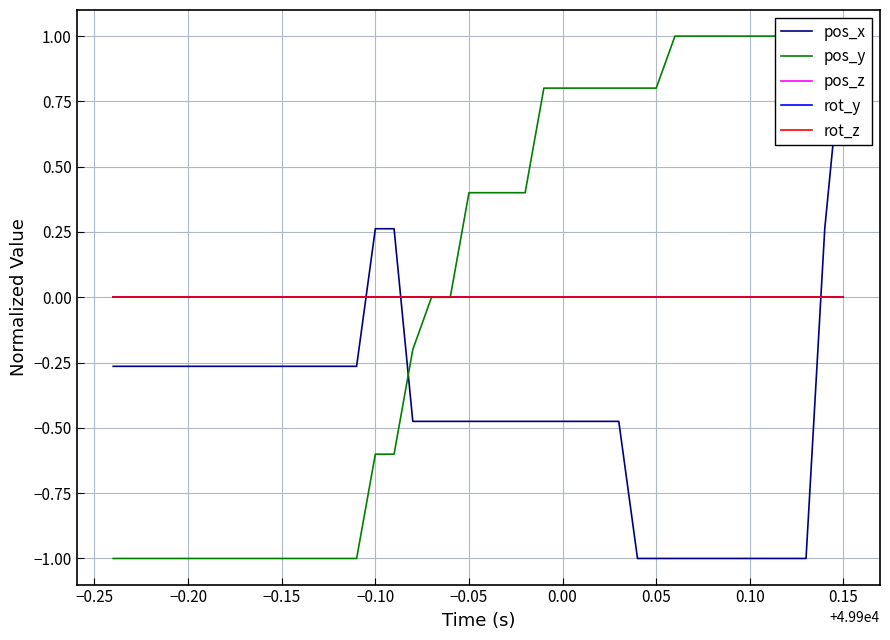

Does the chart have visible grid lines?

Yes